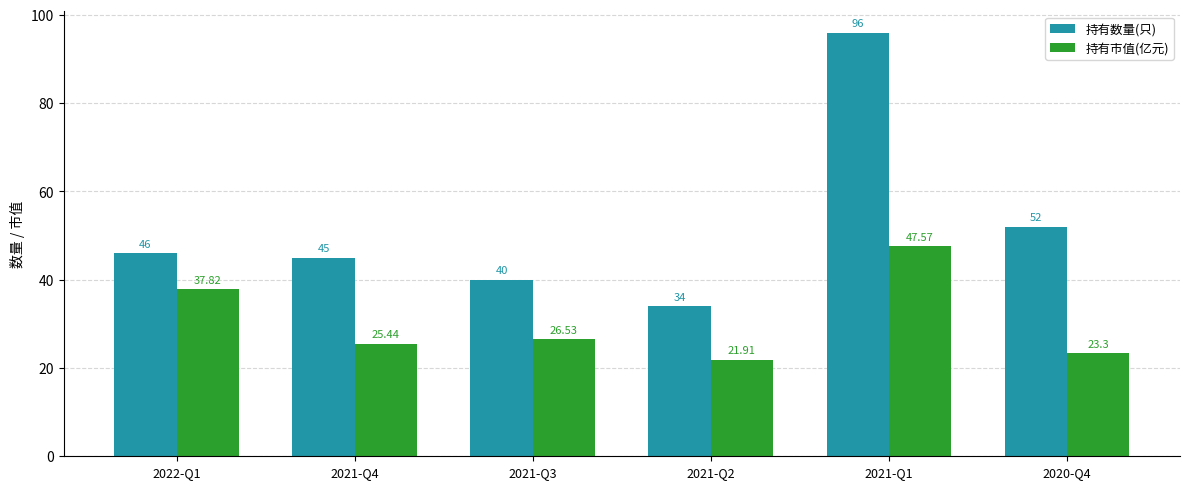

How many bars are there in total?

12